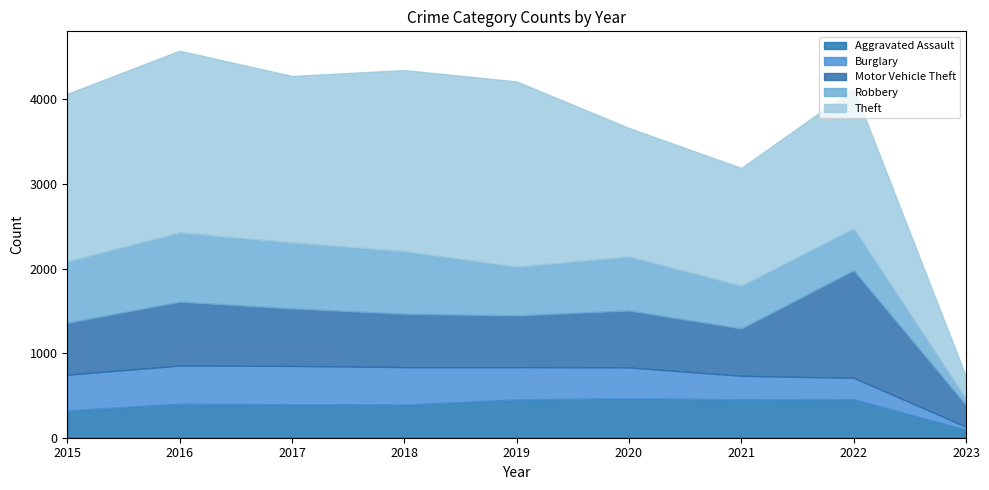

The Burglary series shows 251 at 2022. True or false?

True